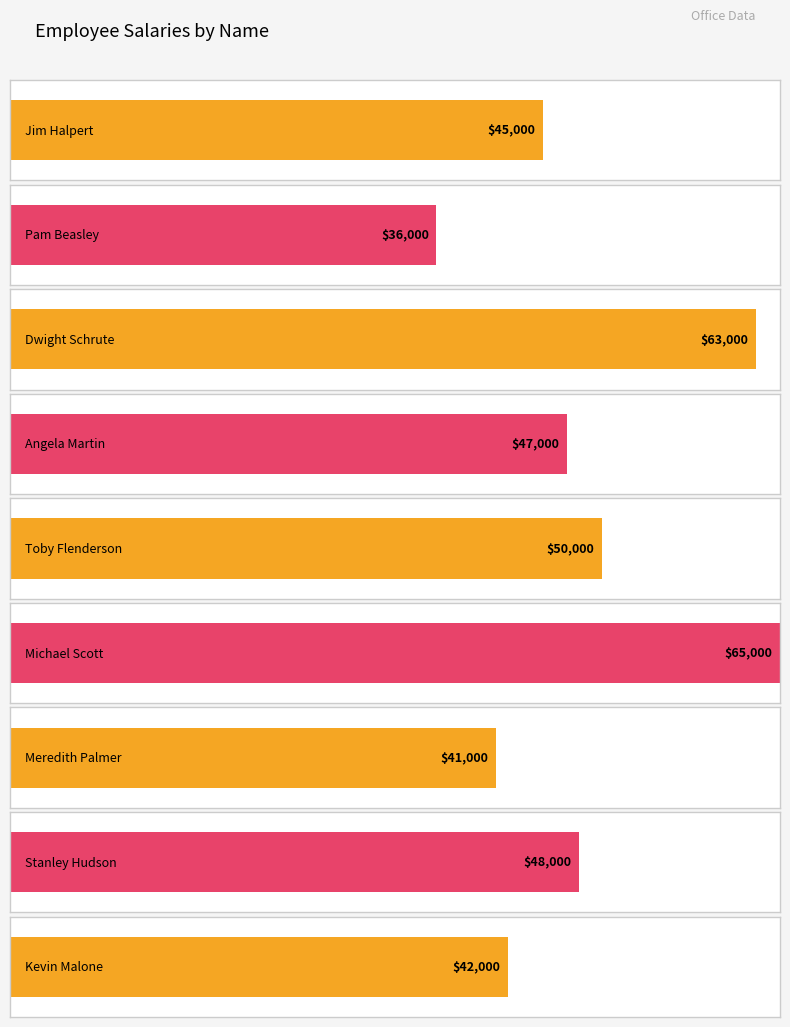

List the labels in order of value, largest first.

Michael Scott, Dwight Schrute, Toby Flenderson, Stanley Hudson, Angela Martin, Jim Halpert, Kevin Malone, Meredith Palmer, Pam Beasley